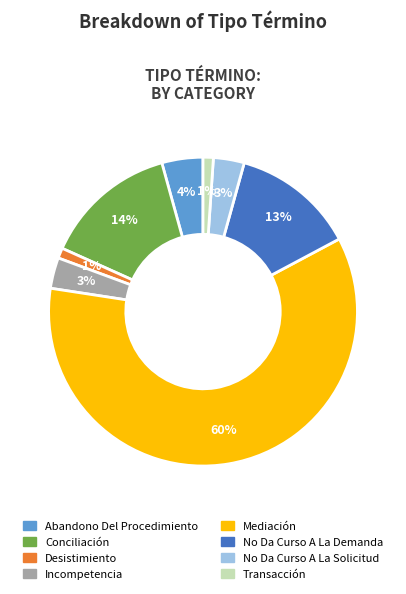

To the nearest percent, what is the difference between the No Da Curso A La Demanda and Transacción slice percentages?

12%